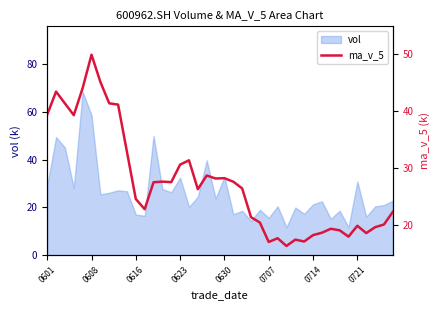

What is the value of the 36th point from the left?

19.8